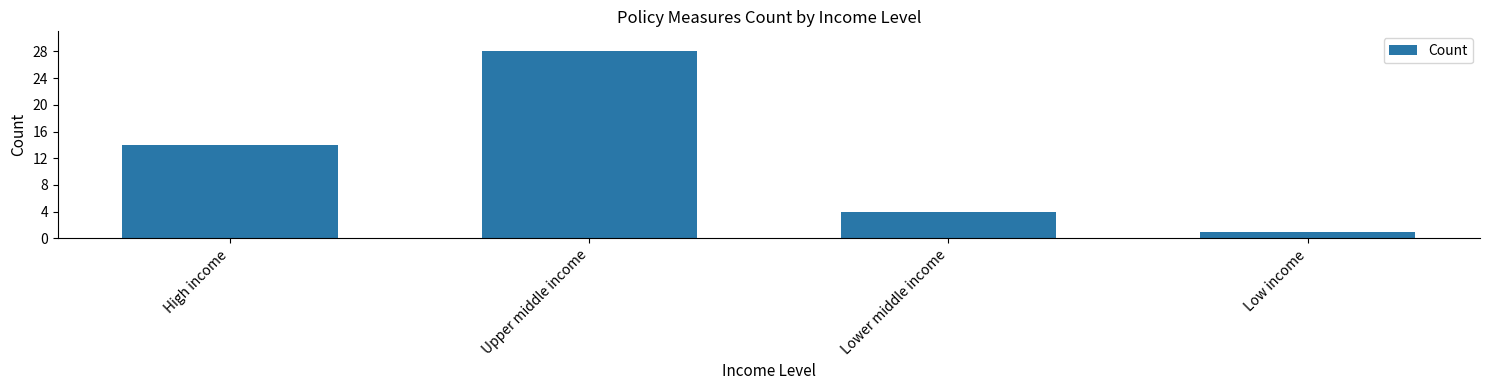

How many values are between 4 and 28?

3